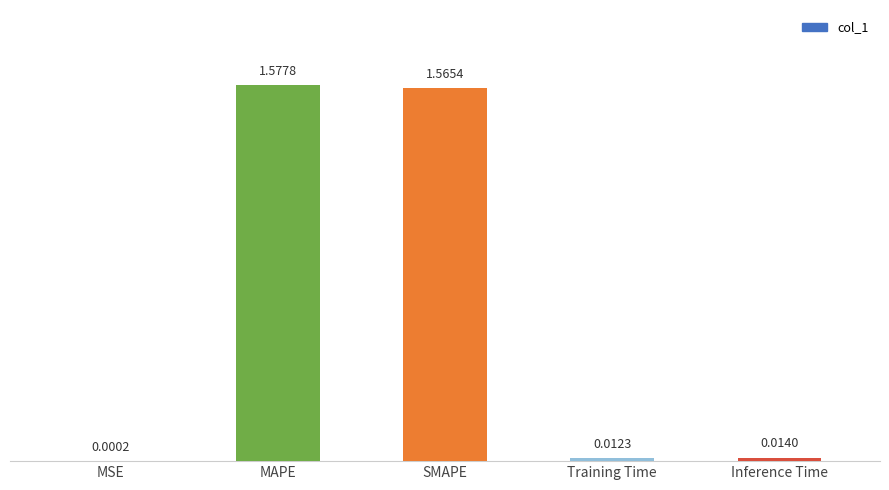

Which label corresponds to the largest value in the chart?

MAPE